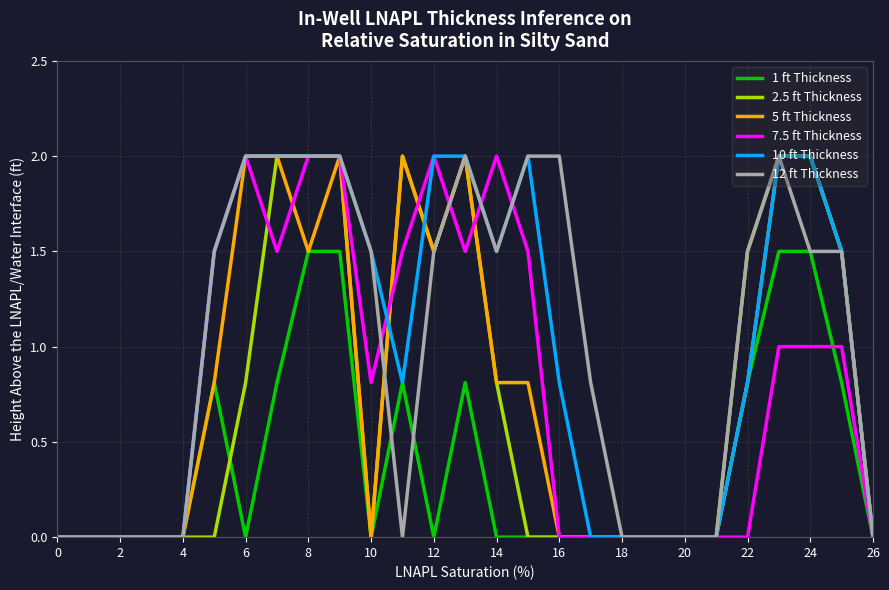

What is the greatest value displayed?

2.0